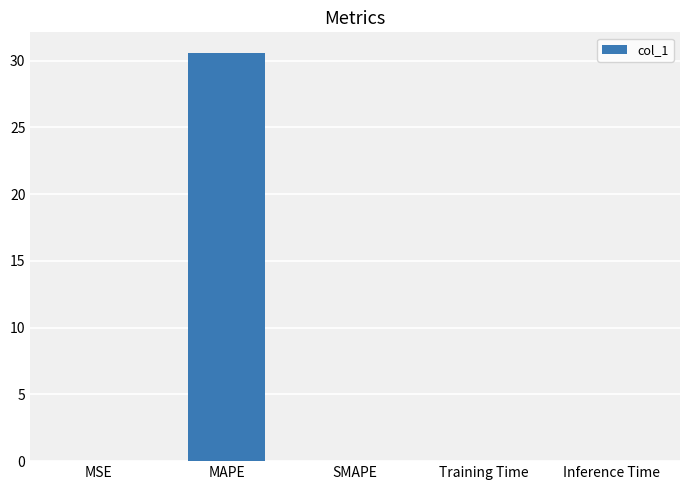

Count the number of data series in this chart.

1